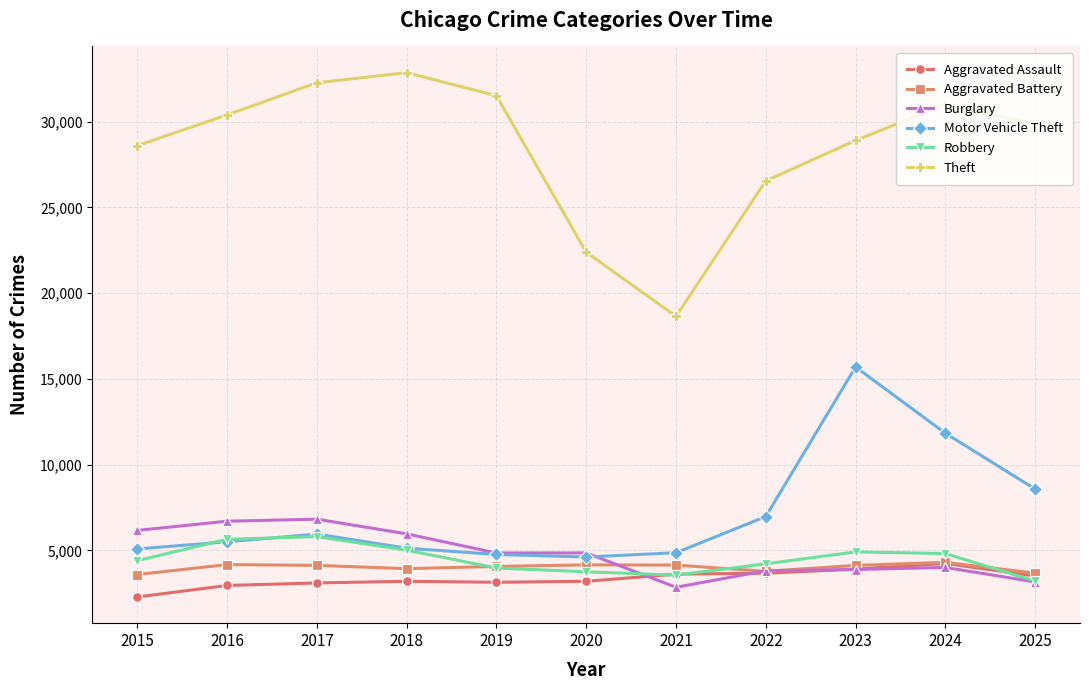

What is the lowest value of the Burglary series?

2846